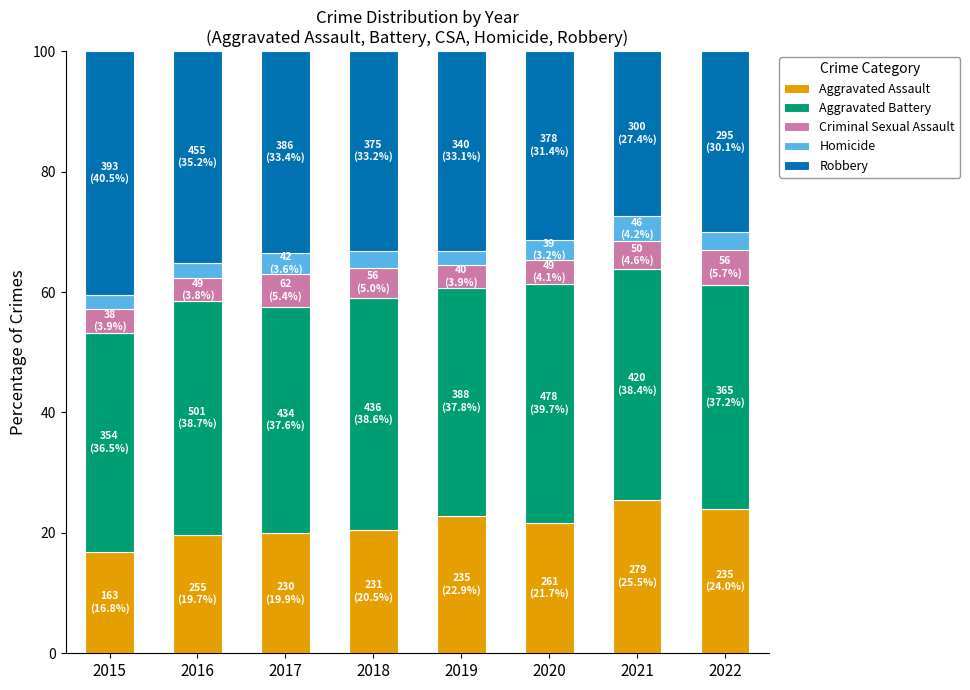

Which category has the lowest value in the Aggravated Assault series?

2015